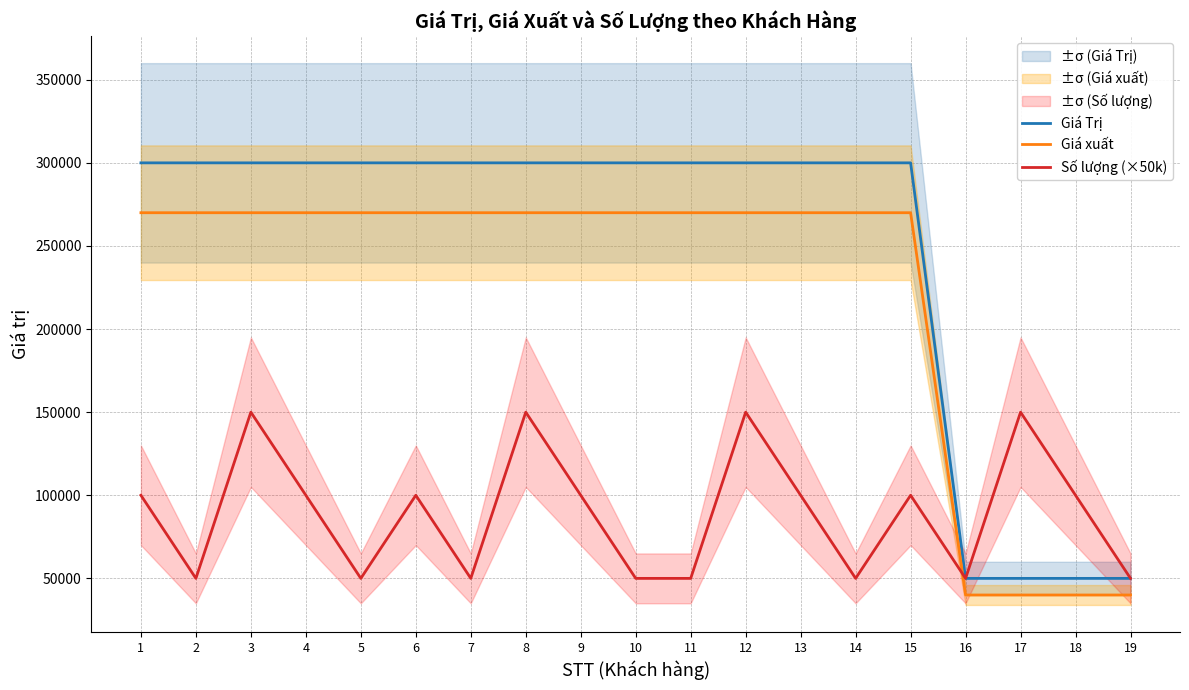

Reading right to left, extract all data points from this chart.

Giá Trị: 19=50000	18=50000	17=50000	16=50000	15=300000	14=300000	13=300000	12=300000	11=300000	10=300000	9=300000	8=300000	7=300000	6=300000	5=300000	4=300000	3=300000	2=300000	1=300000
Giá xuất: 19=40000	18=40000	17=40000	16=40000	15=270000	14=270000	13=270000	12=270000	11=270000	10=270000	9=270000	8=270000	7=270000	6=270000	5=270000	4=270000	3=270000	2=270000	1=270000
Số lượng (×50k): 19=50000	18=100000	17=150000	16=50000	15=100000	14=50000	13=100000	12=150000	11=50000	10=50000	9=100000	8=150000	7=50000	6=100000	5=50000	4=100000	3=150000	2=50000	1=100000